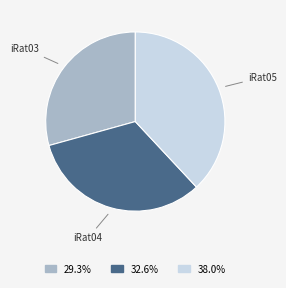

Is there a majority slice in this chart?

No